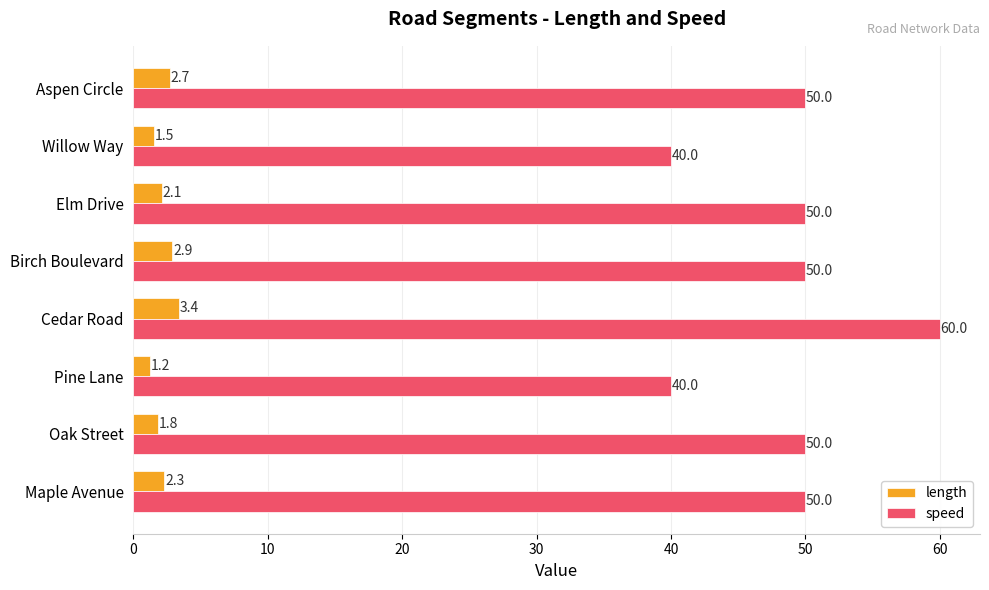

Which category has the lowest value in the length series?

Pine Lane